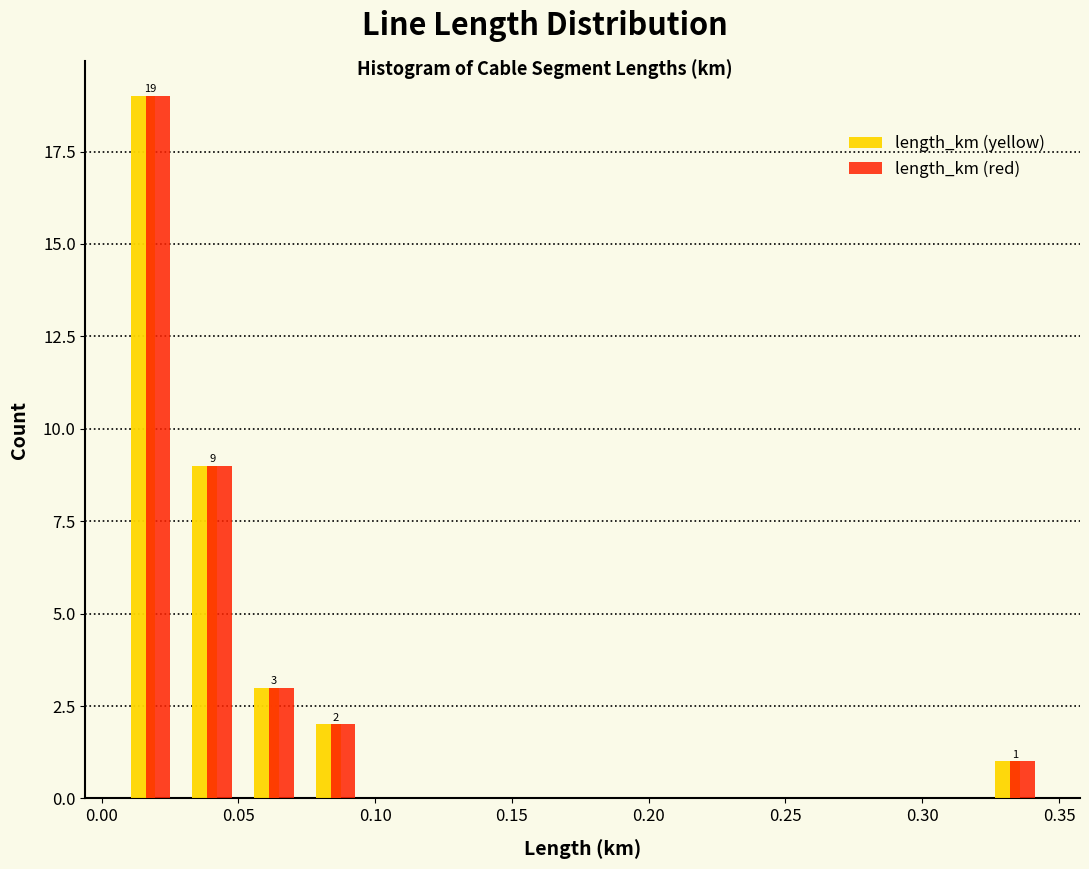

In the length_km (yellow) series, which range on the x-axis has the tallest bar?

0.005 to 0.030